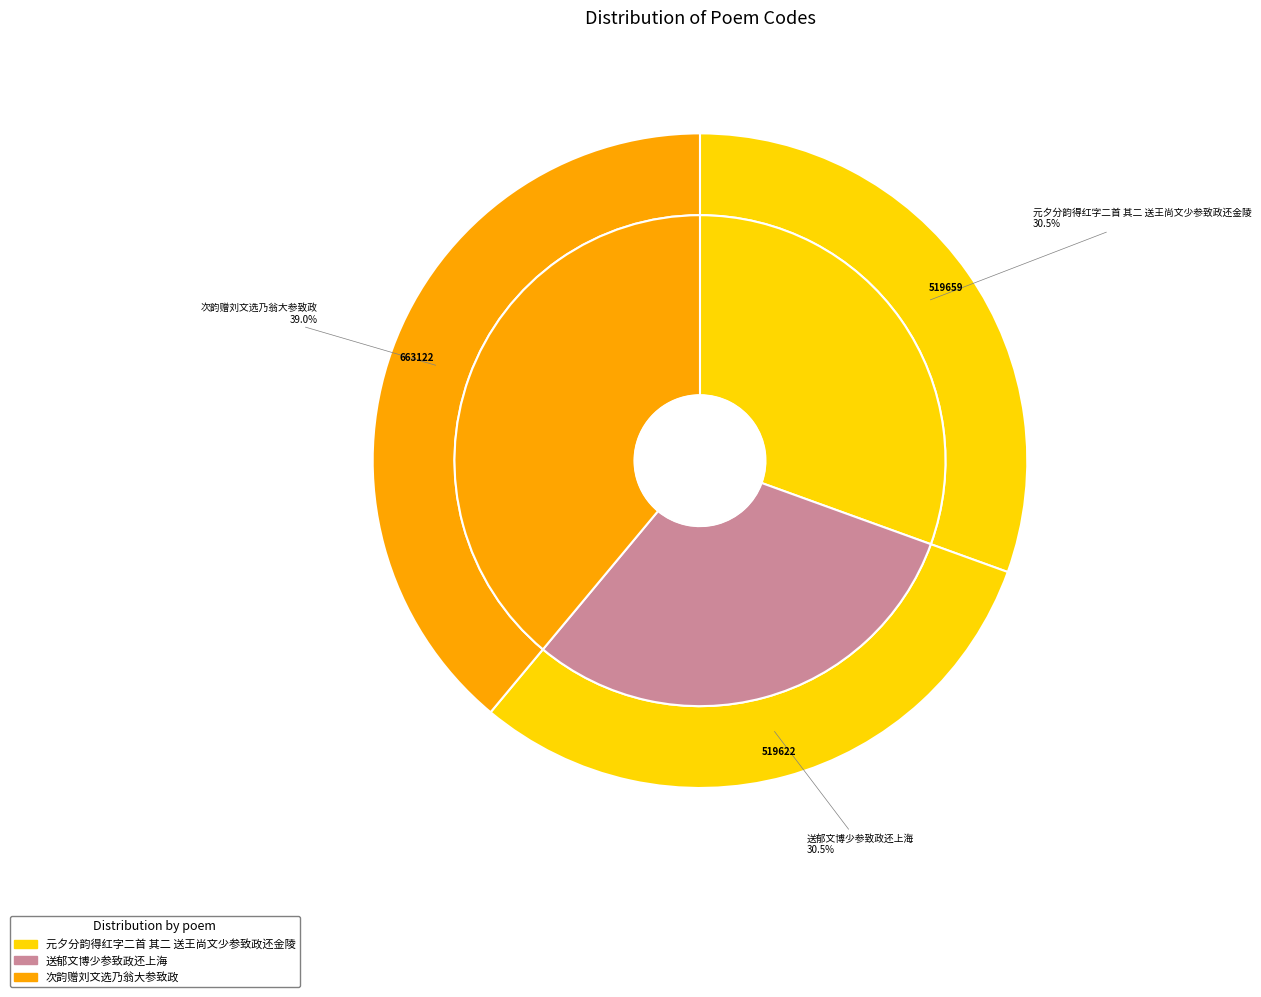

What is the change in value from 送郁文博少参致政还上海 to 次韵赠刘文选乃翁大参致政?

+143500